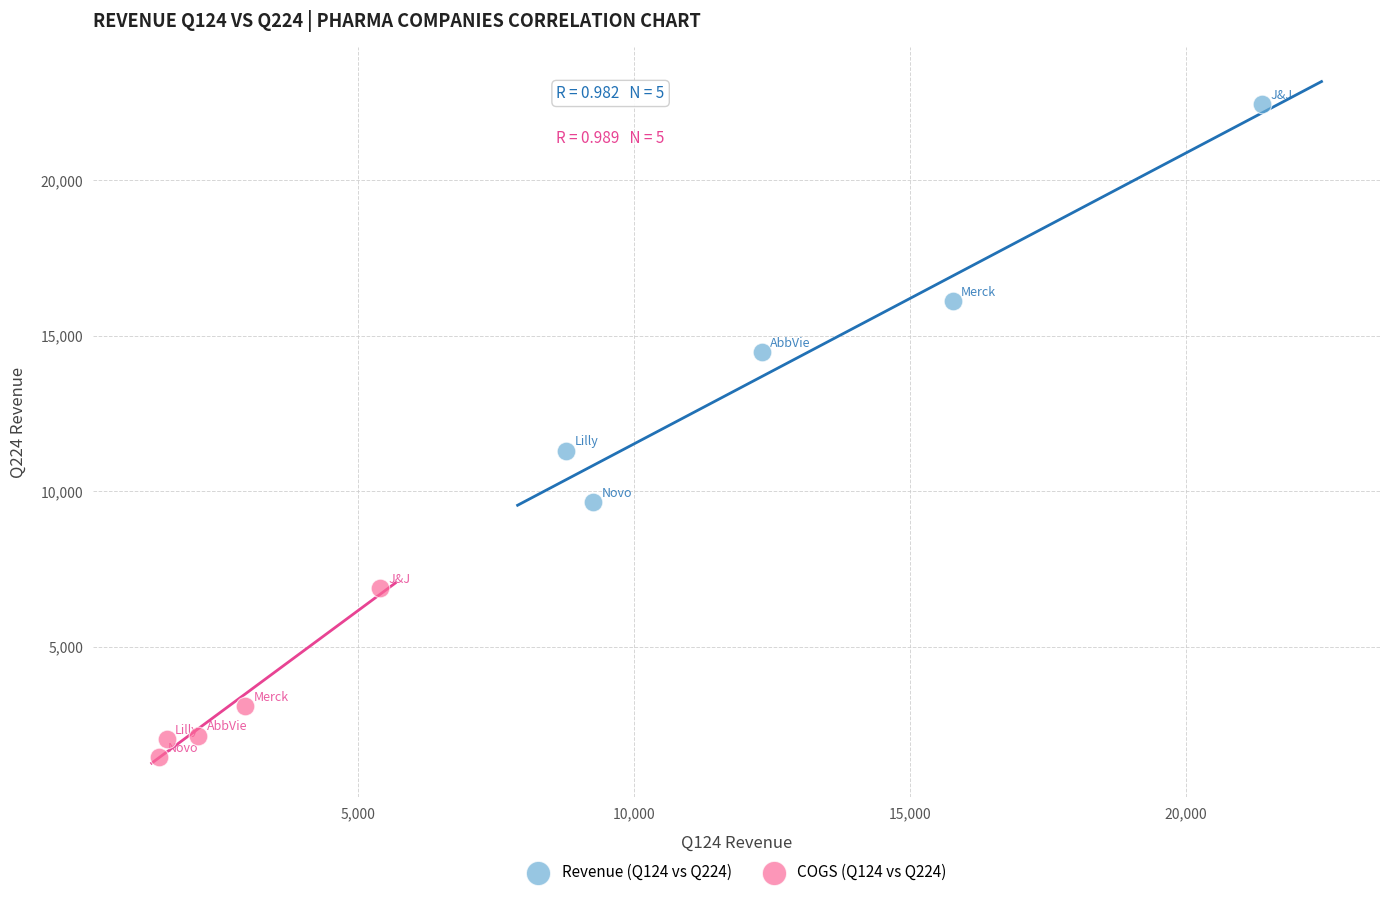

Which series contains the lowest Y value?

COGS (Q124 vs Q224)